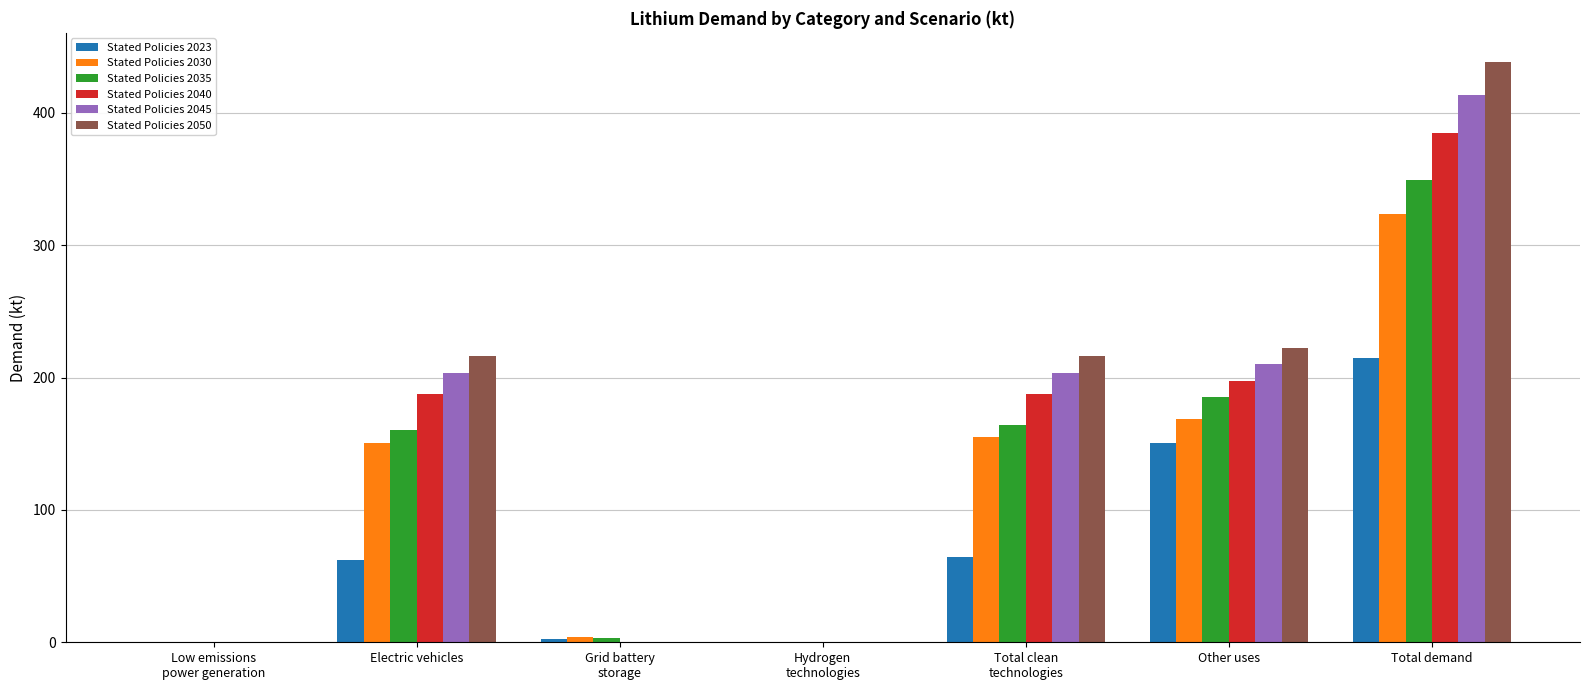

Read the Stated Policies 2040 value at Total demand.

384.7